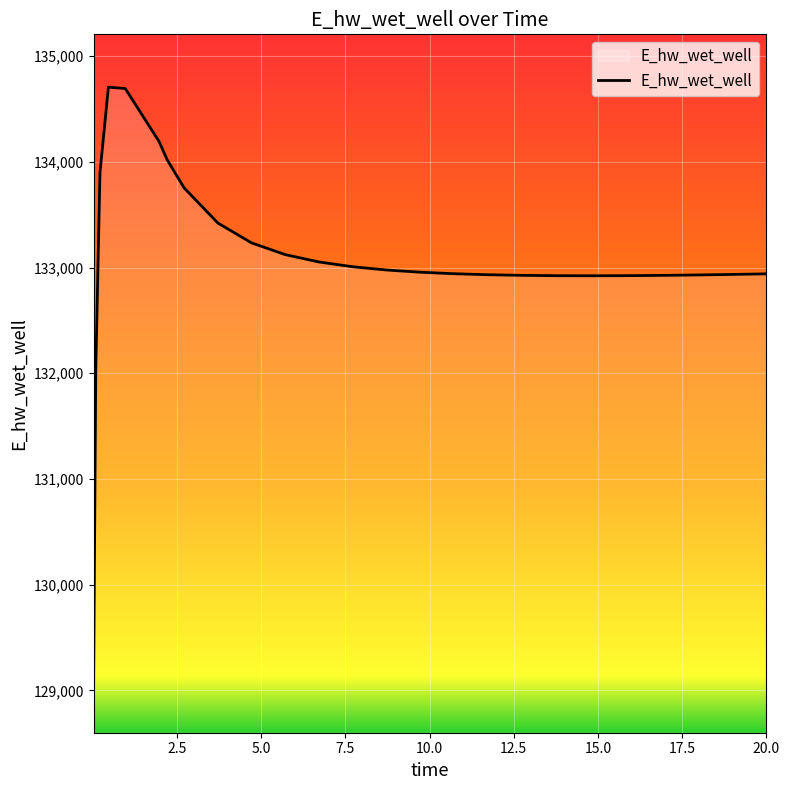

What is the difference between the maximum and minimum values?

5607.0